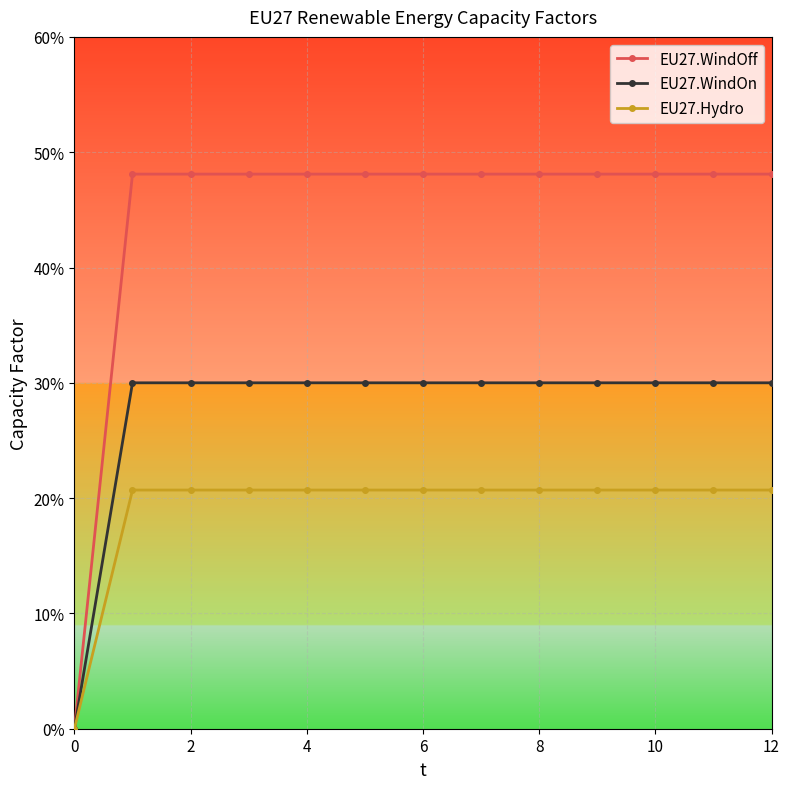

Is this an area chart (filled region under the line)?

No